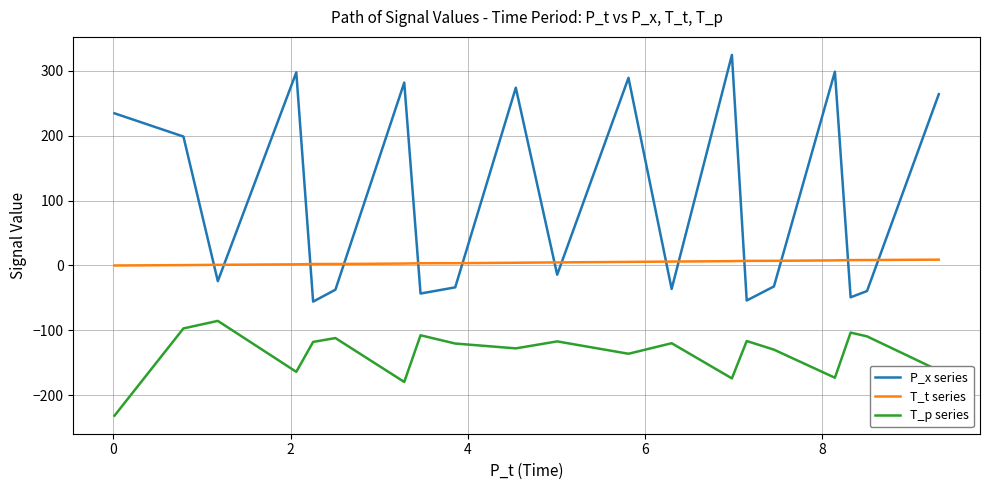

What is the maximum value for T_p series?

-85.4